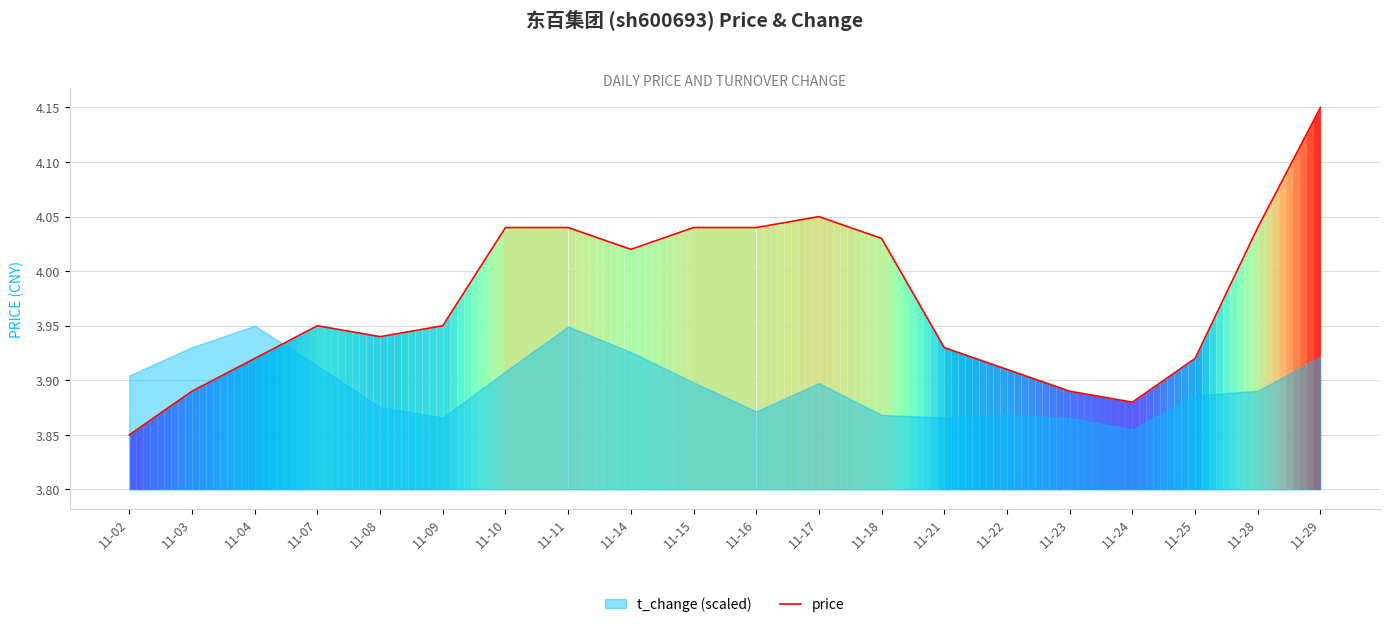

What is the change in value from 11-16 to 11-23?

-0.1